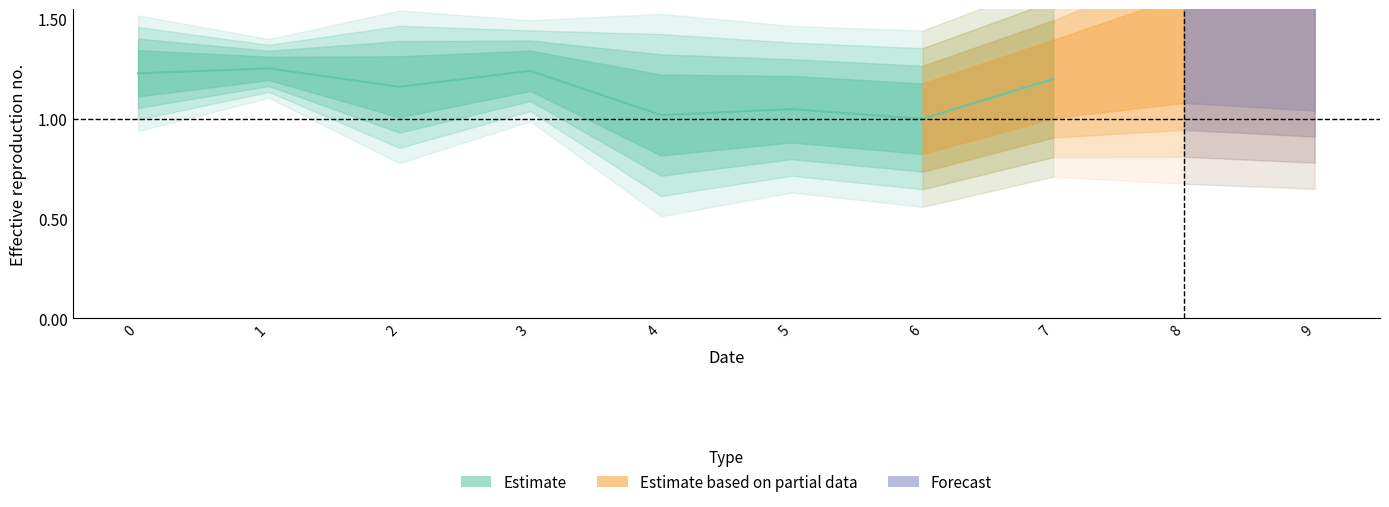

What is the value of the 4th point from the left?

1.2